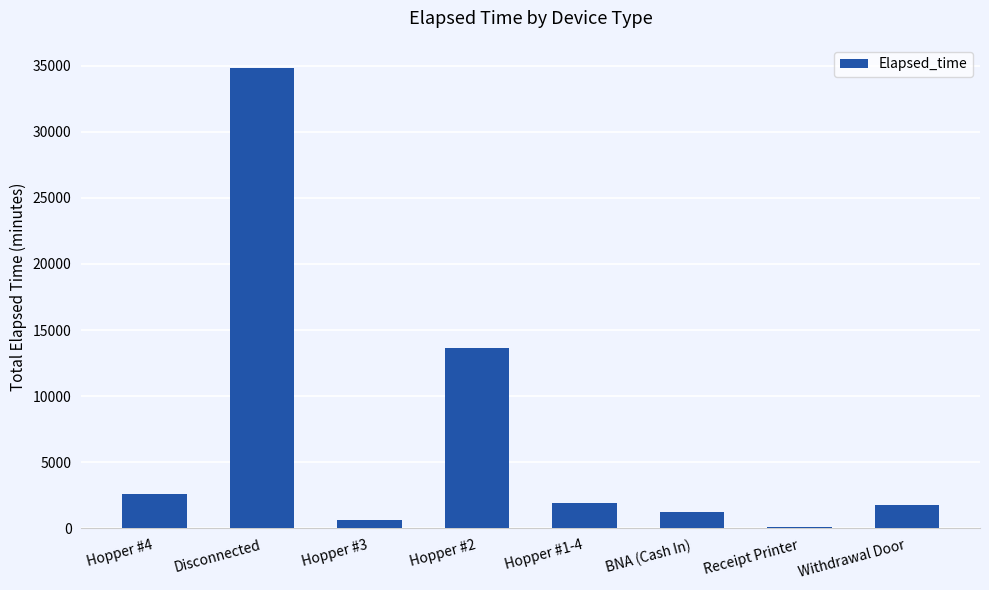

Which label corresponds to the largest value in the chart?

Disconnected